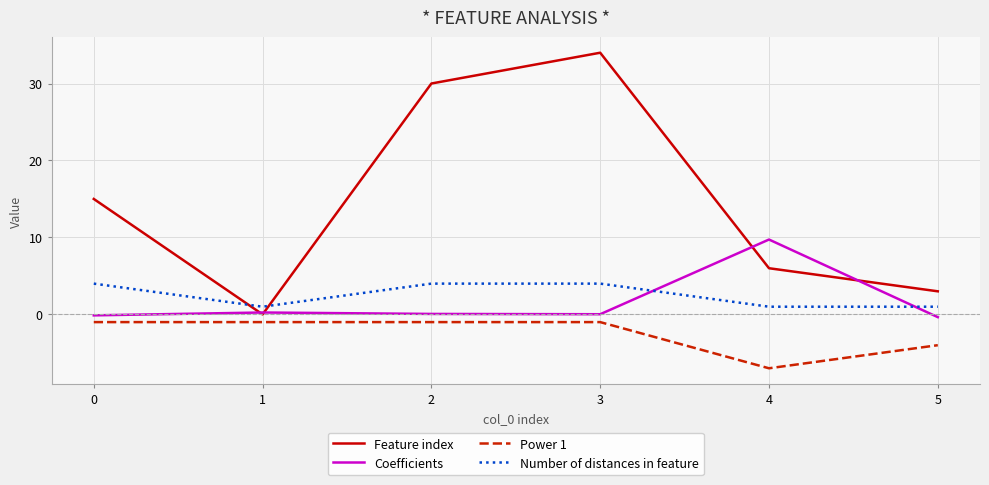

Which category has the highest value in the Feature index series?

3